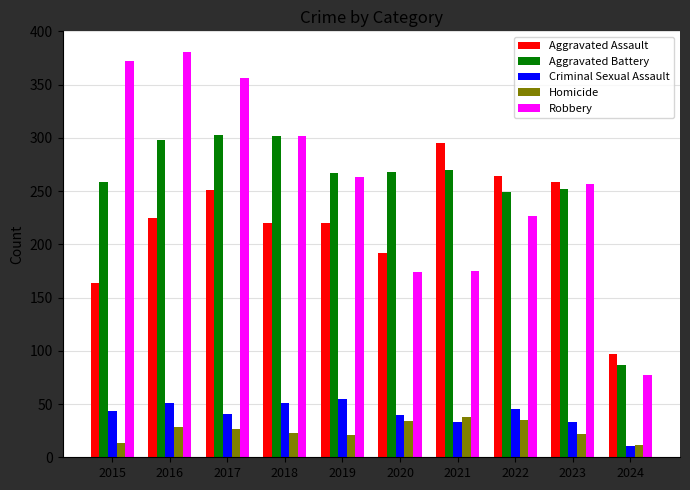

What is the value of the Criminal Sexual Assault bar at the 7th from the left?

33